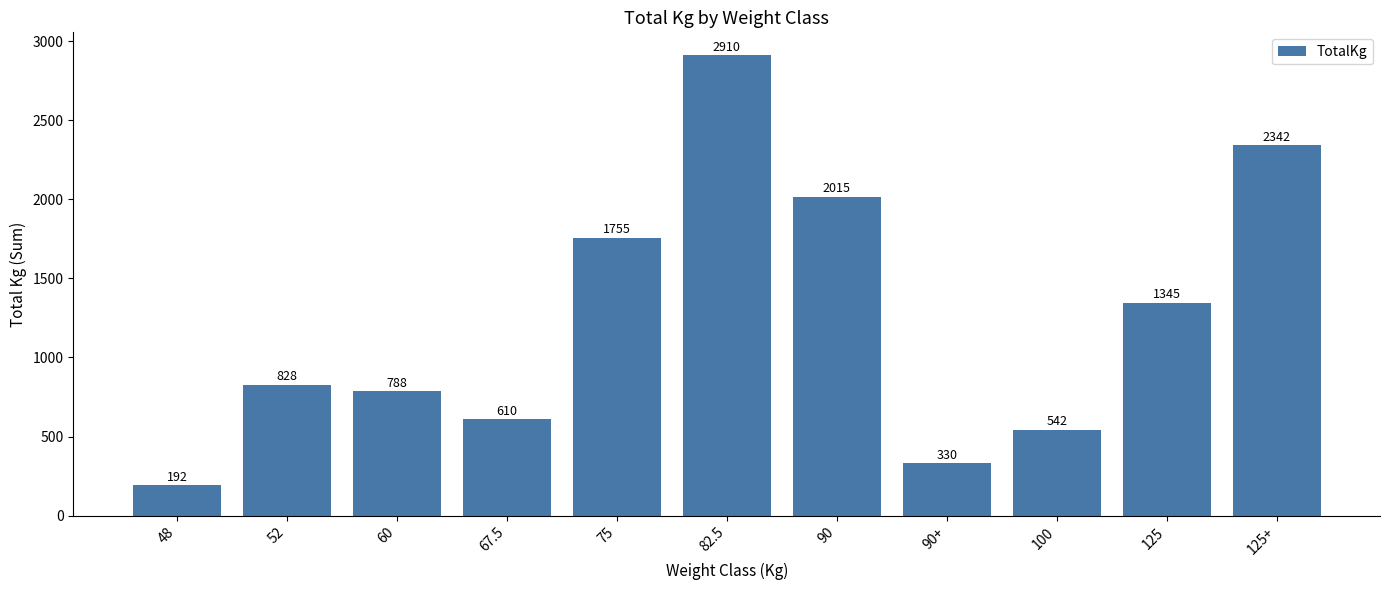

What is the sum of the values at 125+ and 60?

3130.0